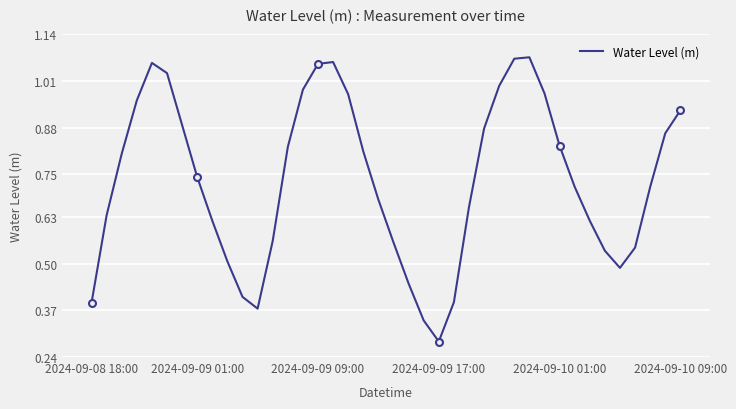

What is the sum of all values?

29.3